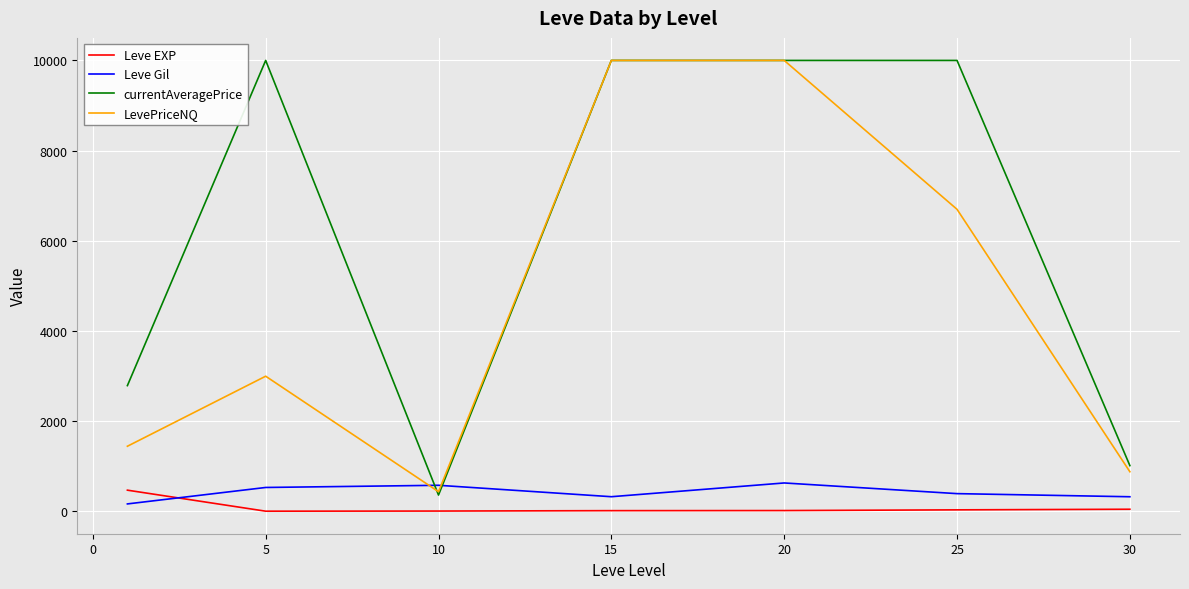

True or false: currentAveragePrice and Leve EXP intersect in this chart.

False